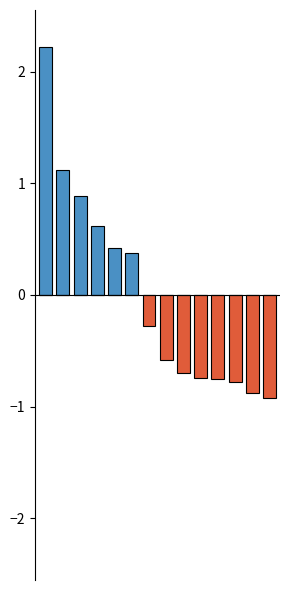

Between 8 and 7, which is larger?

8